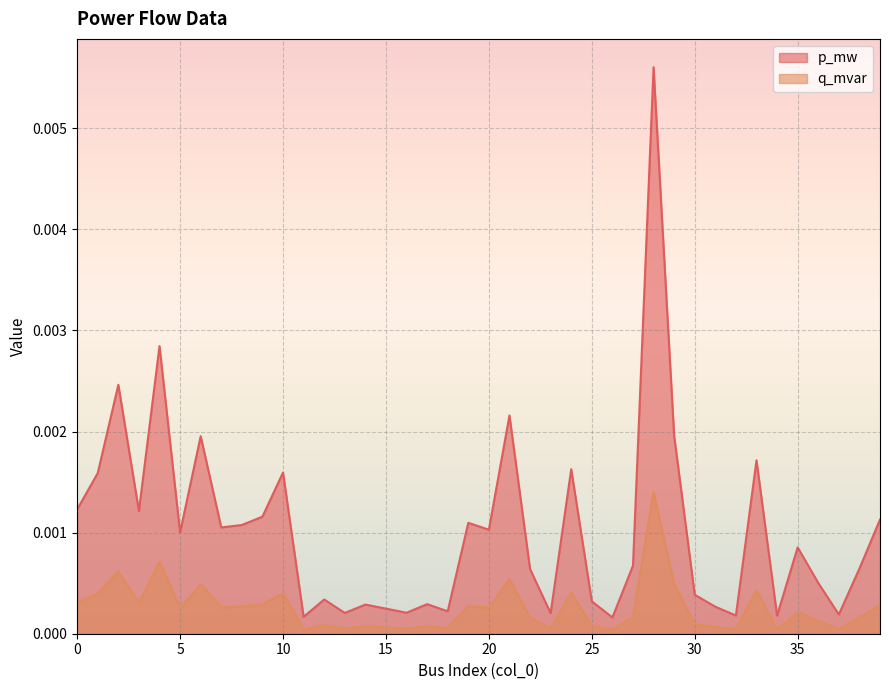

Where is p_mw nearest to the value 0?

26